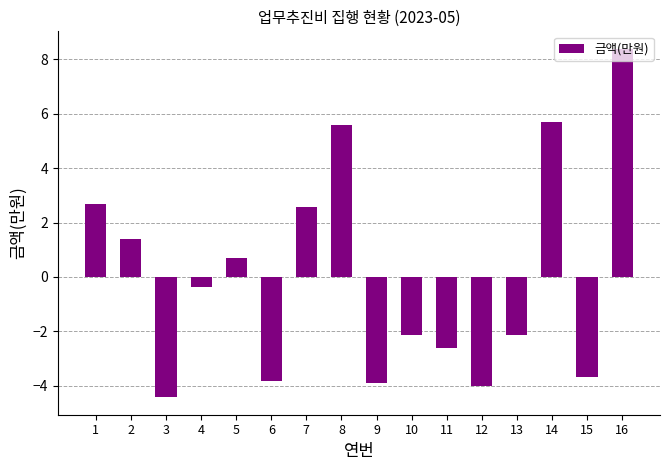

Which has a higher value, 15 or 7?

7